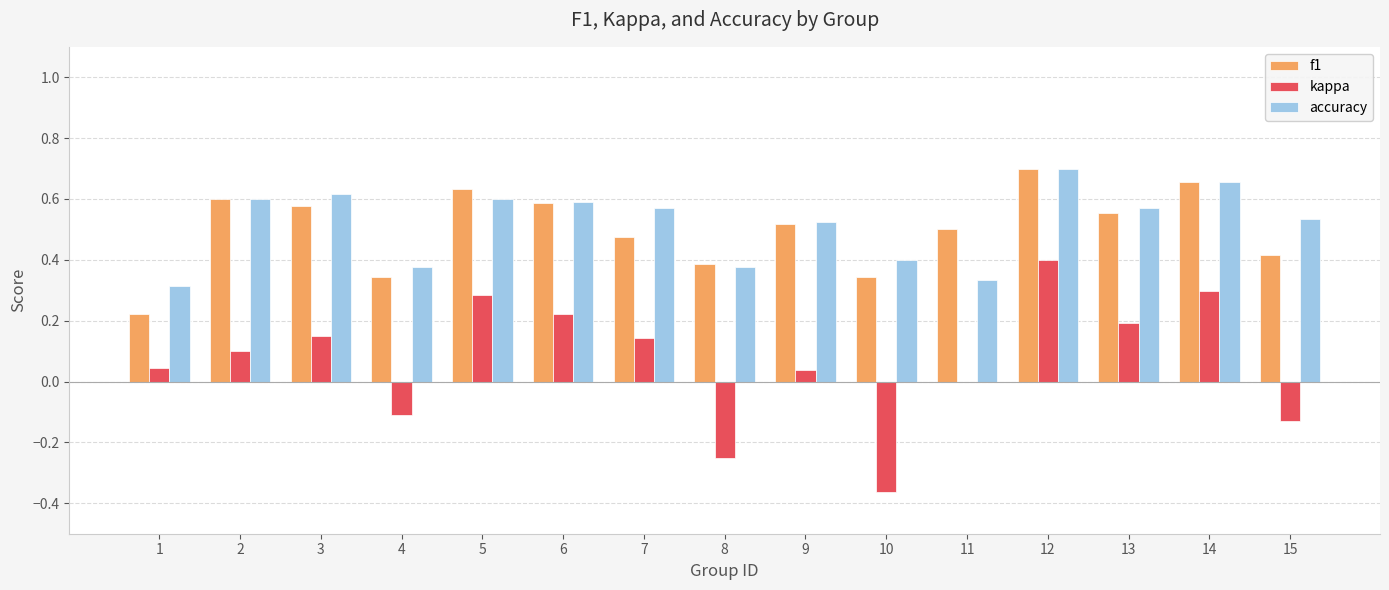

Where is kappa nearest to the value 0?

11